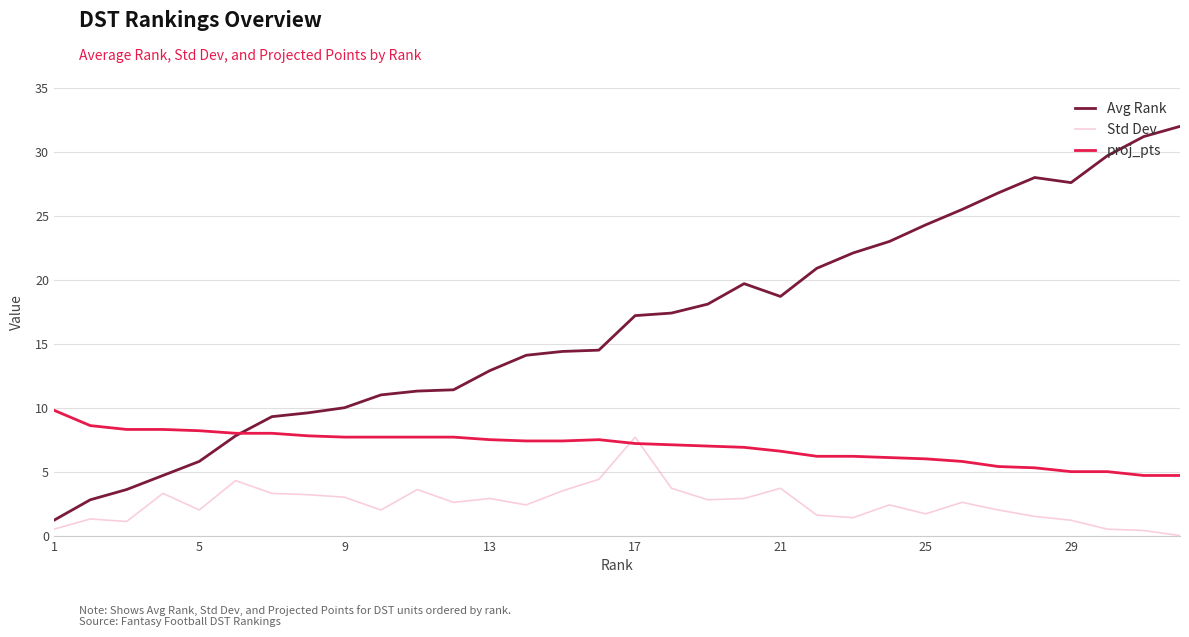

Which series ends up on top after the final intersection of proj_pts and Std Dev?

proj_pts